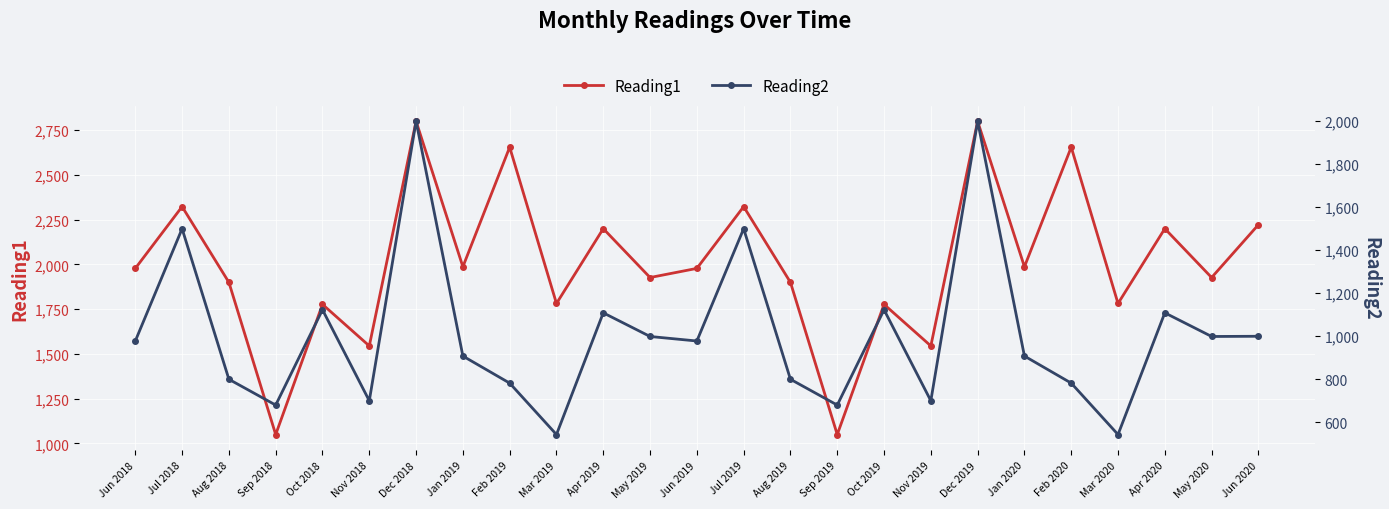

Reading right to left, extract all data points from this chart.

Reading1: 2222.0	1927.0	2200.0	1782.0	2655.0	1987.0	2800.0	1545.0	1777.0	1050.0	1900.0	2323.0	1978.0	1927.0	2200.0	1782.0	2655.0	1987.0	2800.0	1545.0	1777.0	1050.0	1900.0	2323.0	1978.0
Reading2: 1000.0	999.0	1109.0	543.0	782.1	908.0	2000.0	700.0	1123.2	680.0	800.0	1500.1	978.0	999.0	1109.0	543.0	782.1	908.0	2000.0	700.0	1123.2	680.0	800.0	1500.1	978.0